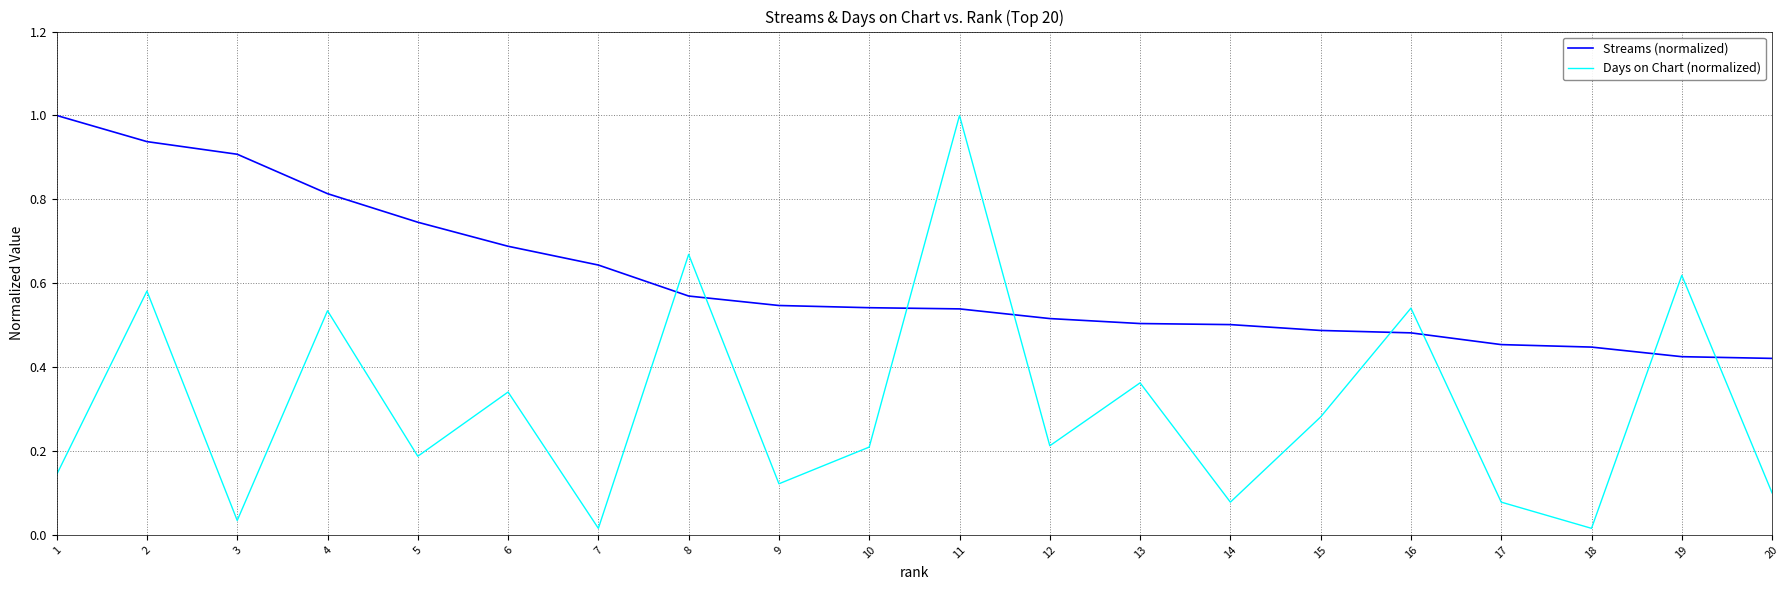

Which series ends up on top after the final intersection of Days on Chart (normalized) and Streams (normalized)?

Streams (normalized)